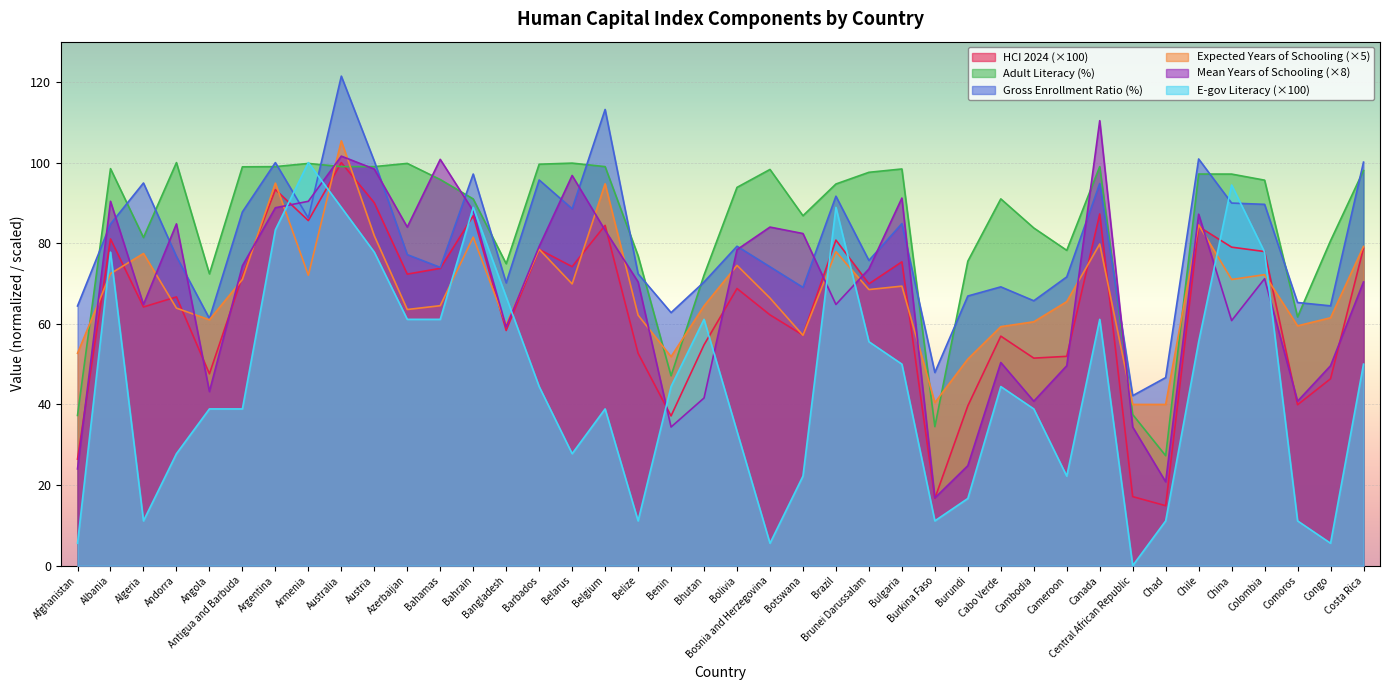

How many lines are shown in the chart?

6